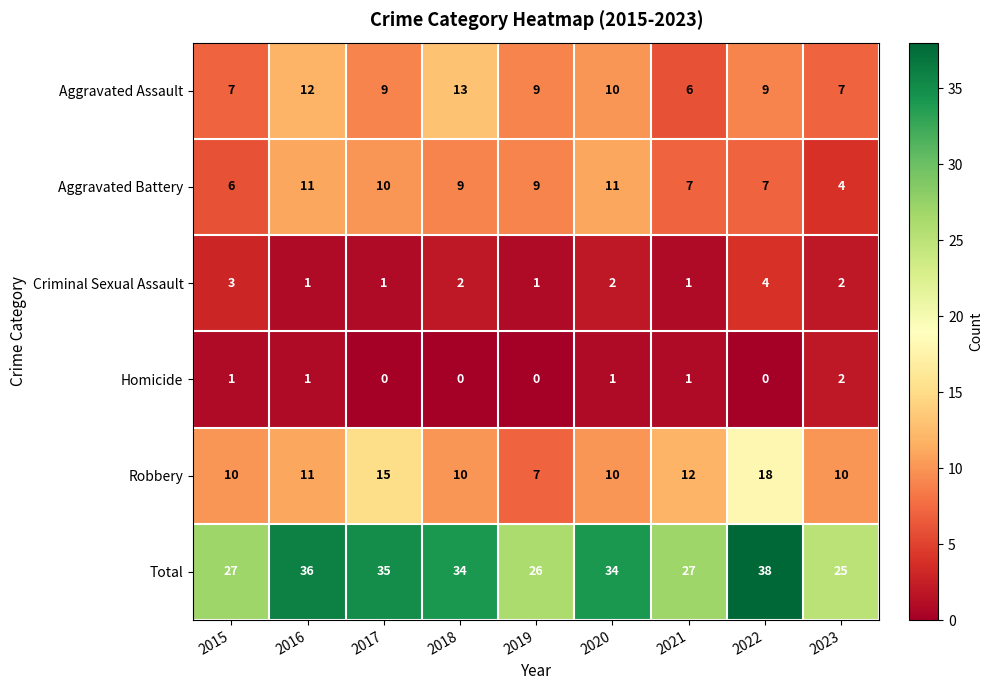

At which label does Homicide reach its peak?

2023